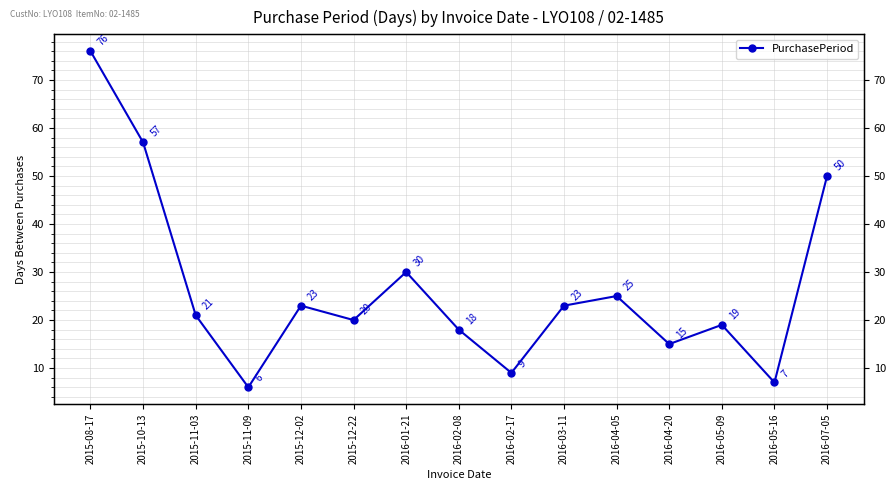

Which category has the lowest value across all series?

2015-11-09